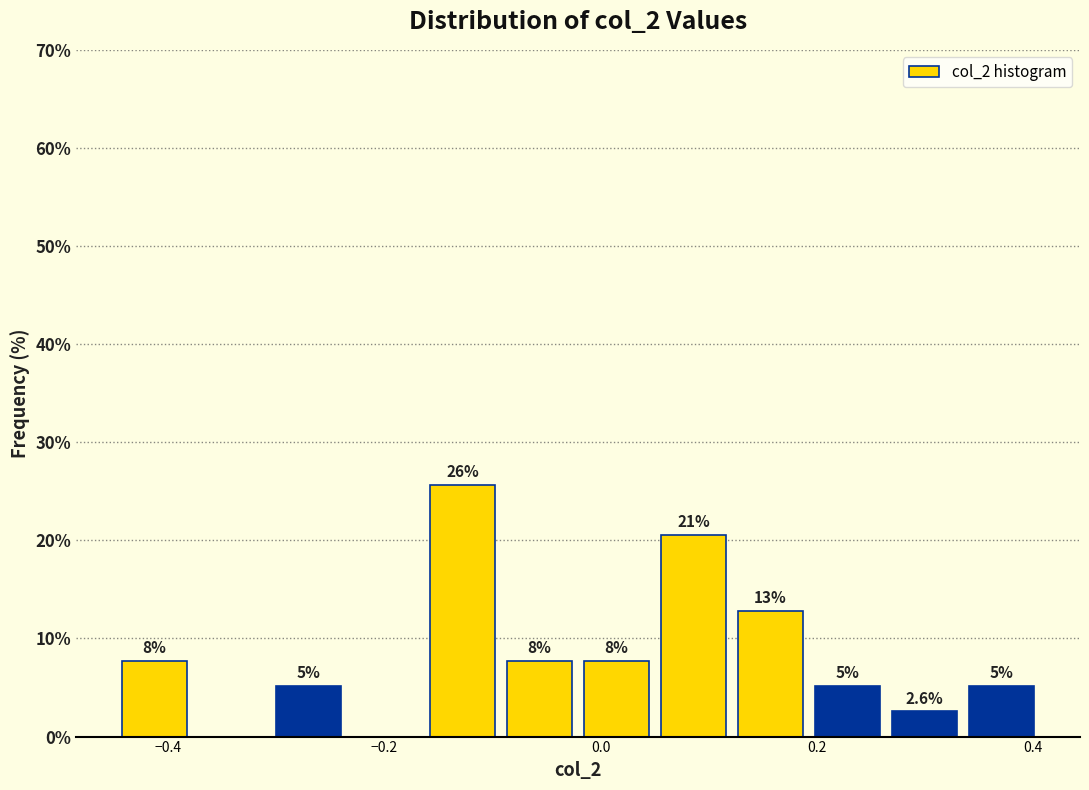

Around what value on the x-axis is the tallest bar? Give the approximate position of its centre, as read against the axis.

-0.12